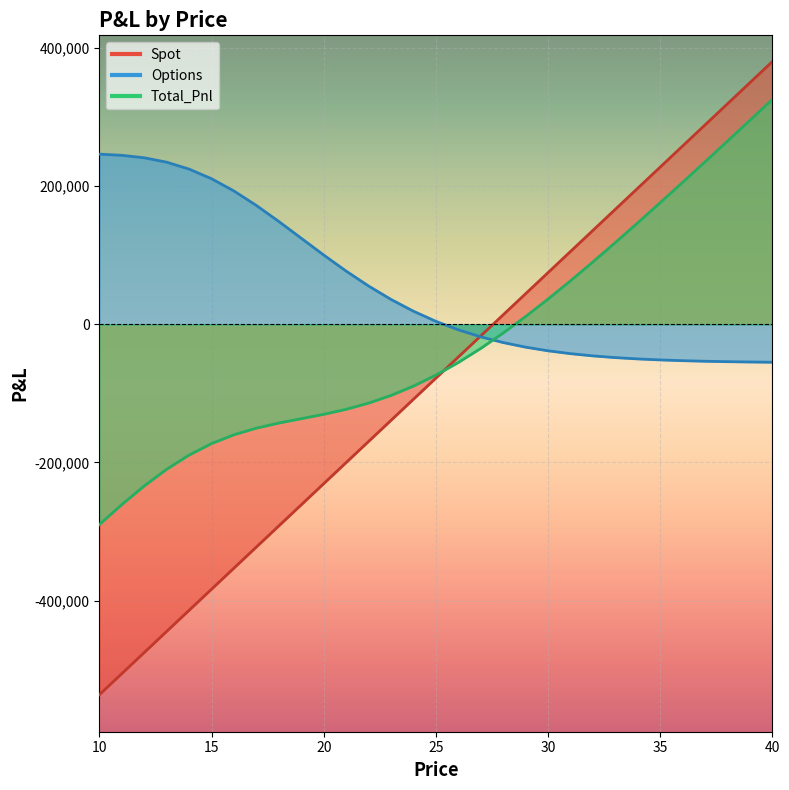

What is the difference between the maximum and minimum values in the Total_Pnl series?

615276.8